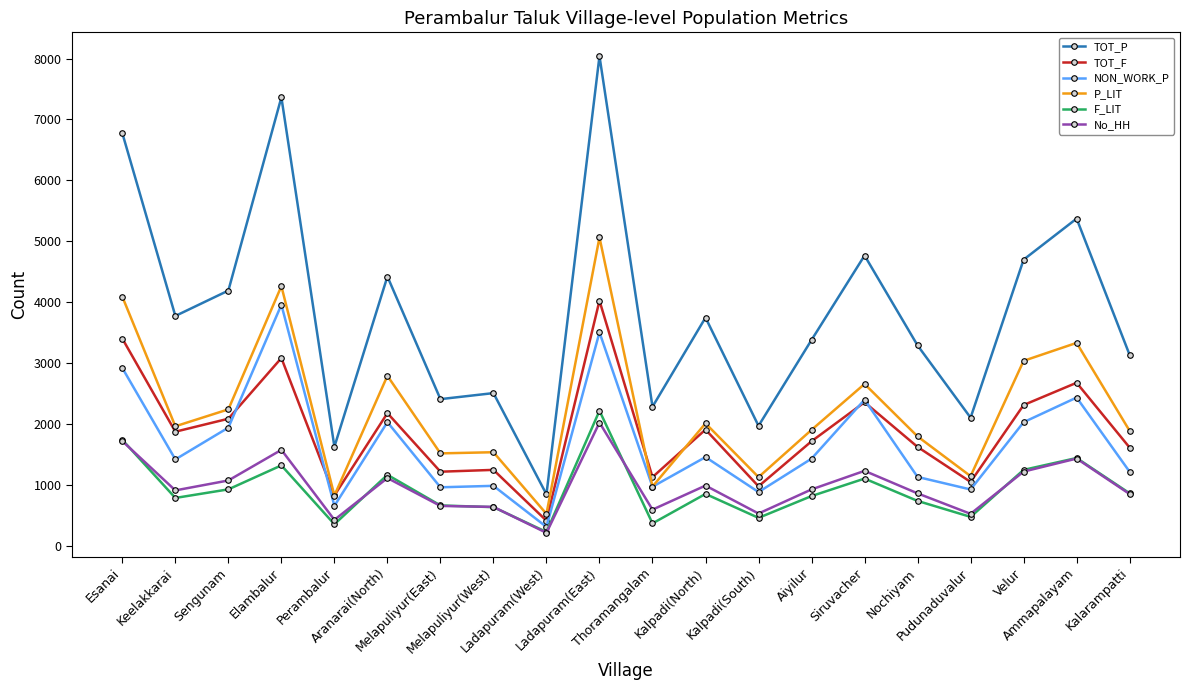

What is the label of the 5th point from the right?

Nochiyam